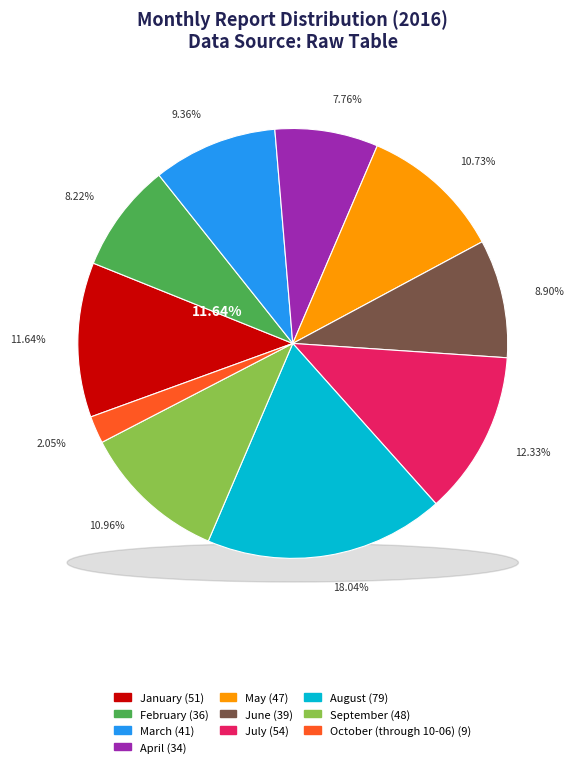

What is the ratio of the value at March to the value at May?

0.9